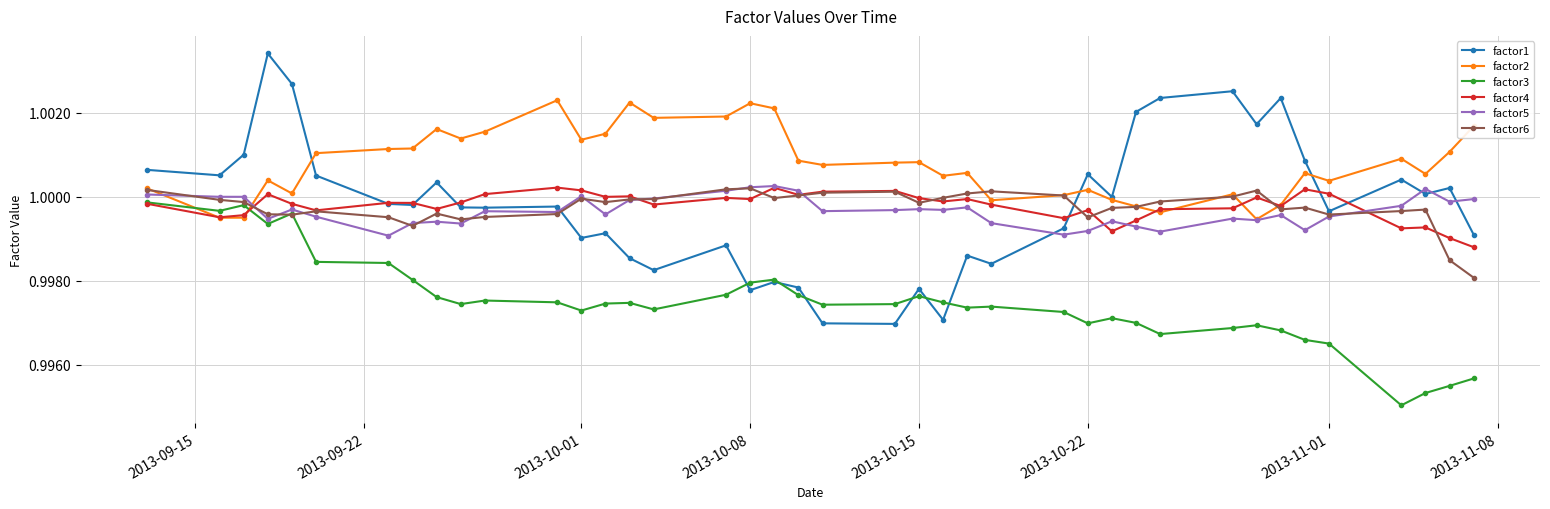

Which series has the widest spread of values?

factor1